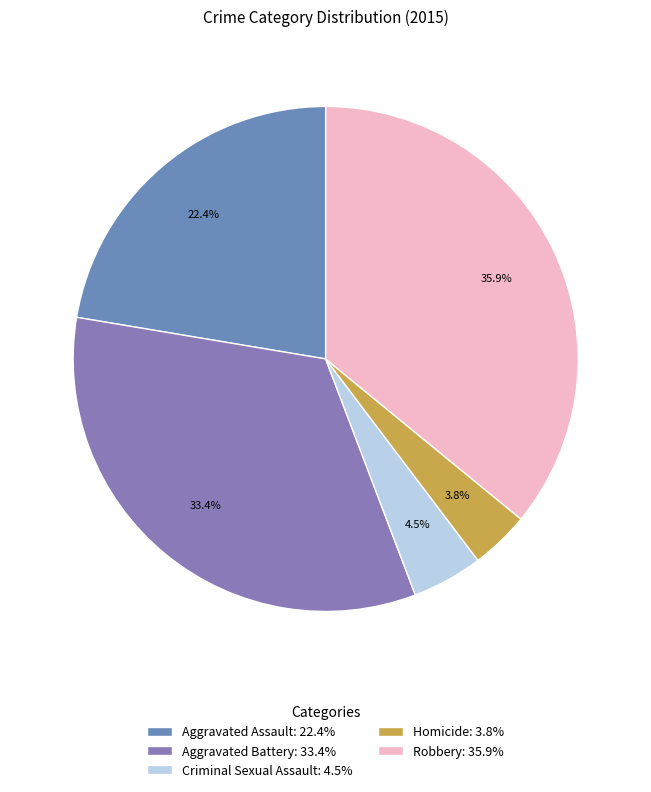

Is there a majority slice in this chart?

No